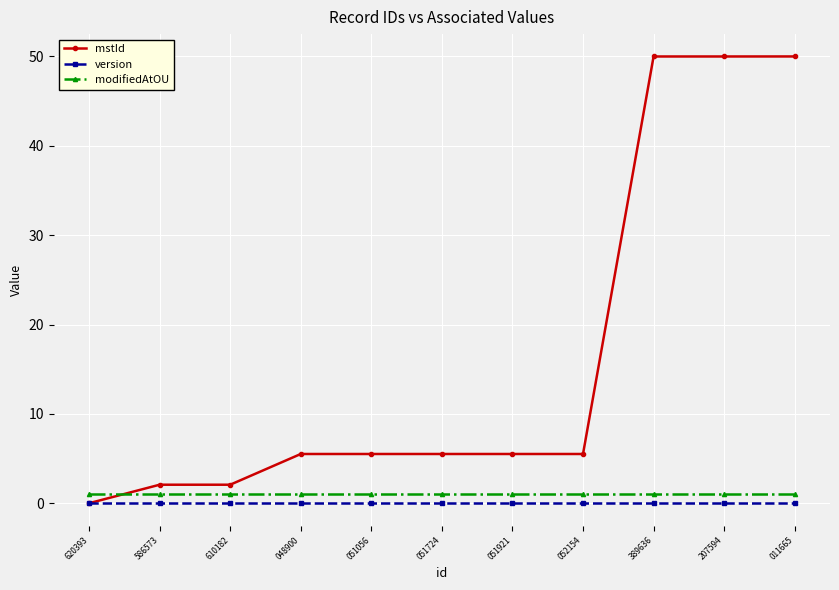

Reading left to right, transcribe all the data shown in this chart.

mstId: 0.0	2.1	2.1	5.5	5.5	5.5	5.5	5.5	50.0	50.0	50.0
version: 0.0	0.0	0.0	0.0	0.0	0.0	0.0	0.0	0.0	0.0	0.0
modifiedAtOU: 1.0	1.0	1.0	1.0	1.0	1.0	1.0	1.0	1.0	1.0	1.0